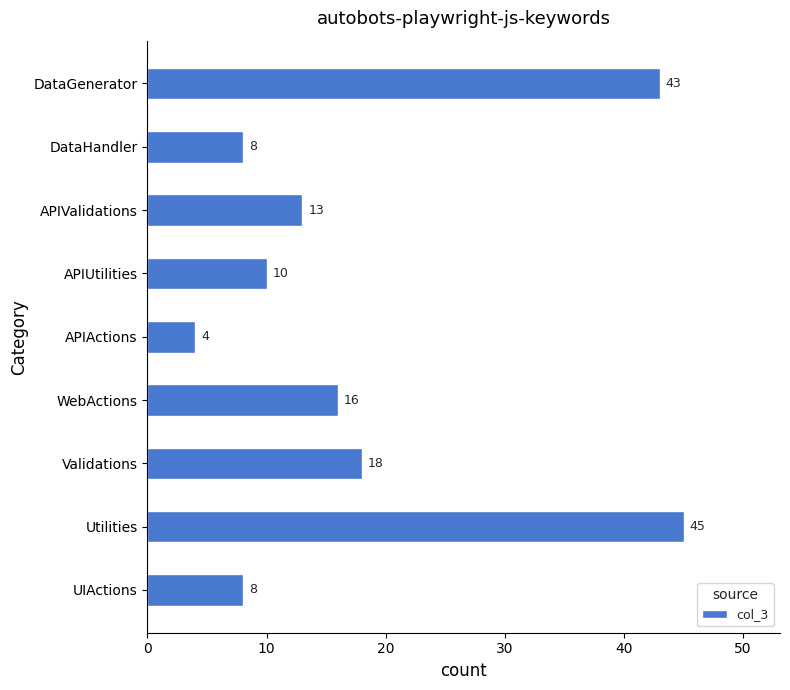

Where is the data nearest to the value 24?

Validations